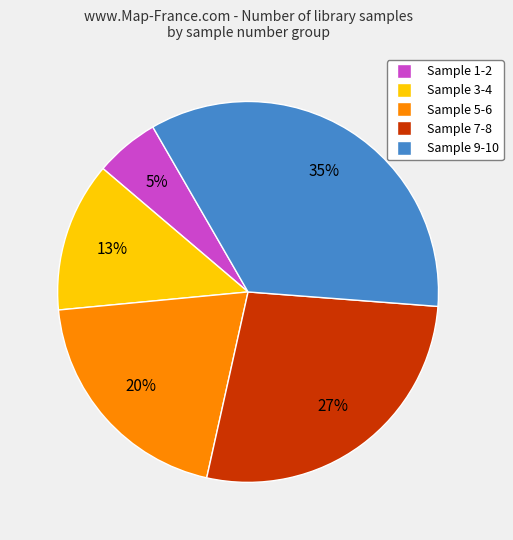

Is there a majority slice in this chart?

No